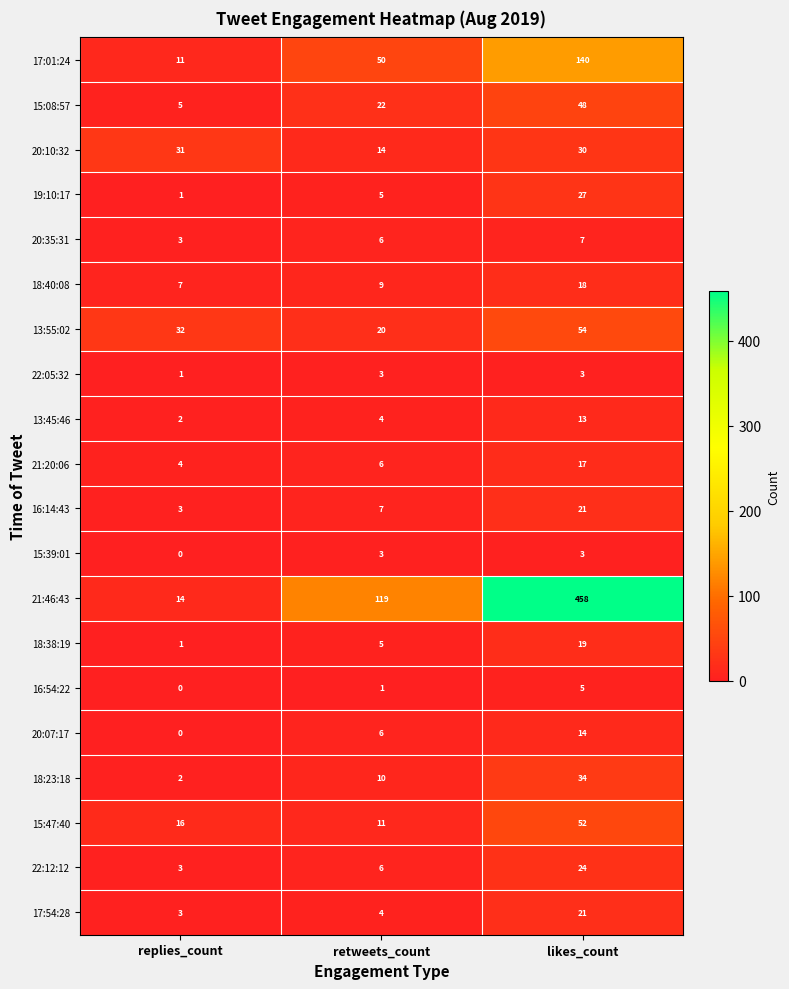

The value of 17:01:24 at retweets_count is 50. True or false?

True